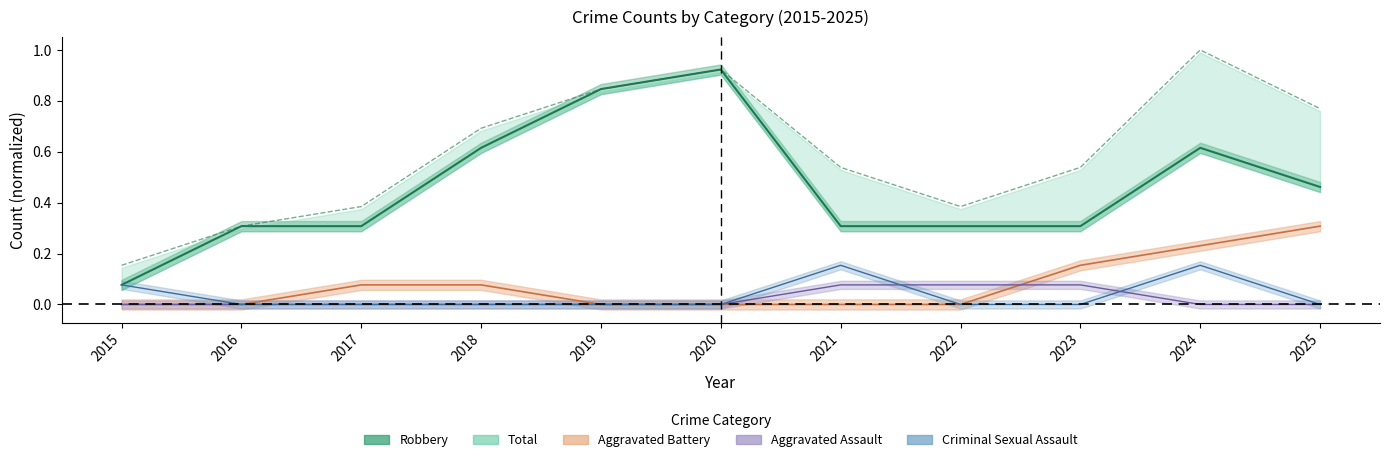

Which series has the widest spread of values?

Robbery